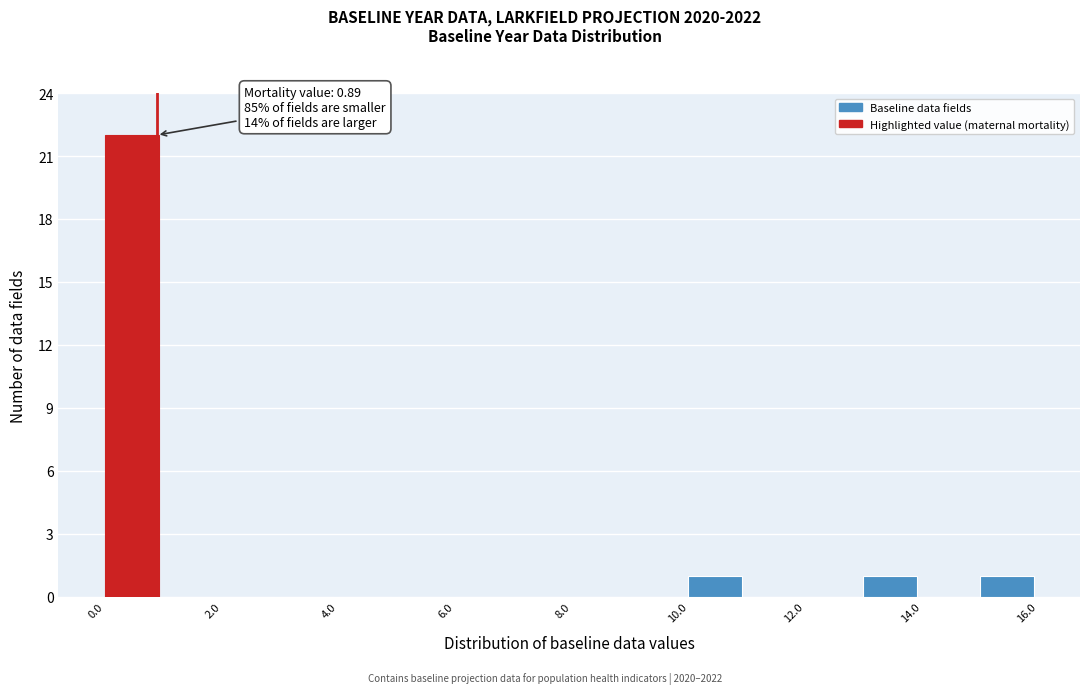

Which range on the x-axis has the tallest bar?

0 to 1